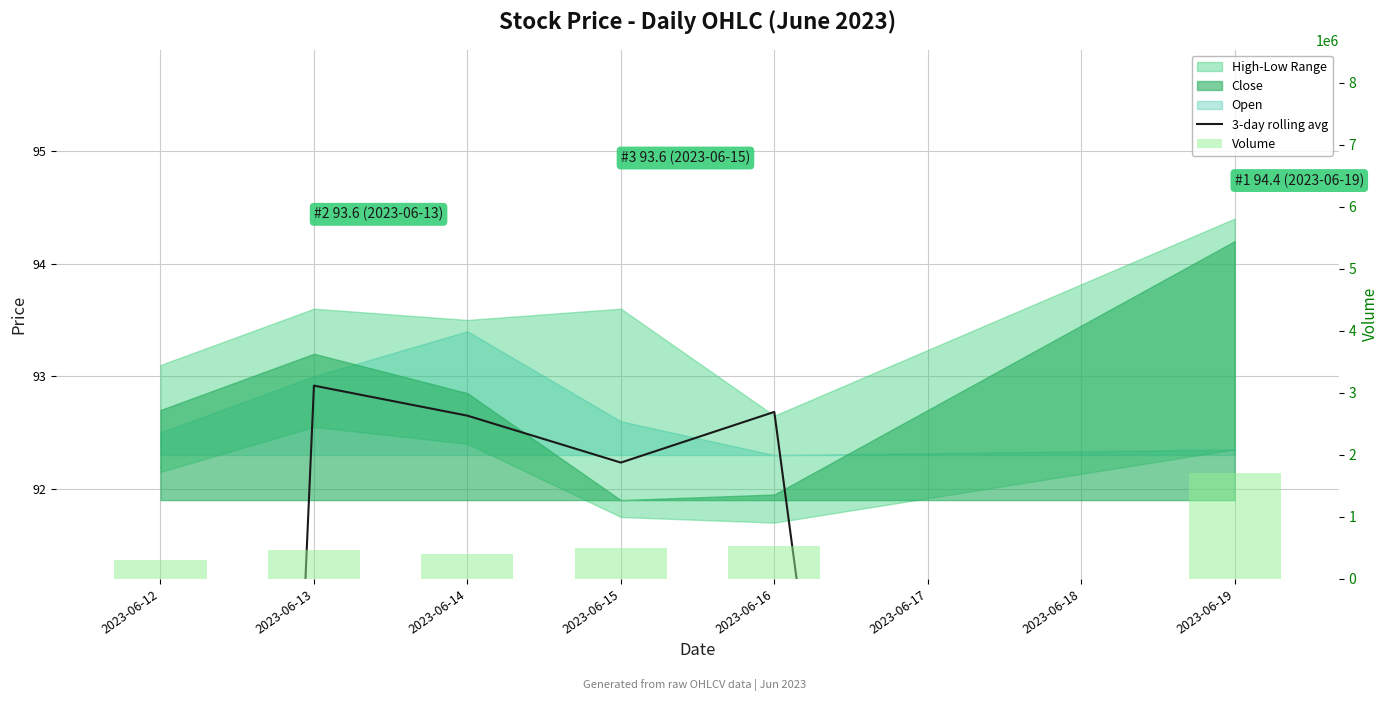

The value of 3-day rolling avg at 2023-06-13 is 22.4. True or false?

False